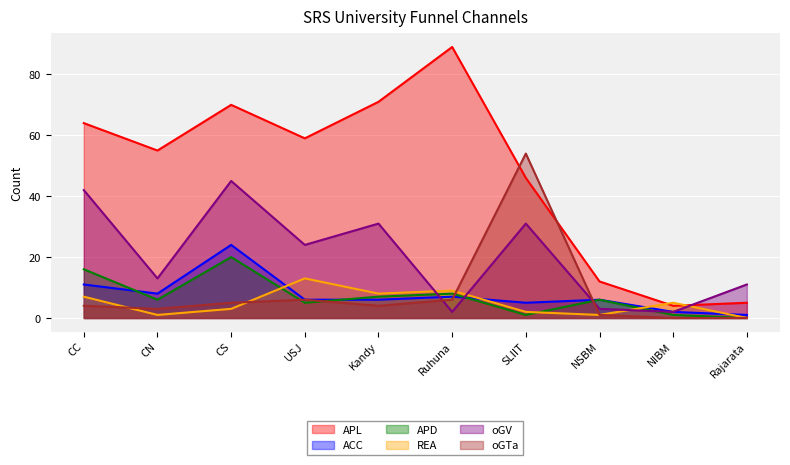

Reading left to right, what are all the values shown in this chart?

APL: 64	55	70	59	71	89	46	12	4	5
ACC: 11	8	24	6	6	7	5	6	2	1
APD: 16	6	20	5	7	8	1	6	1	0
REA: 7	1	3	13	8	9	2	1	5	0
oGV: 42	13	45	24	31	2	31	3	2	11
oGTa: 4	3	5	6	4	6	54	1	0	0